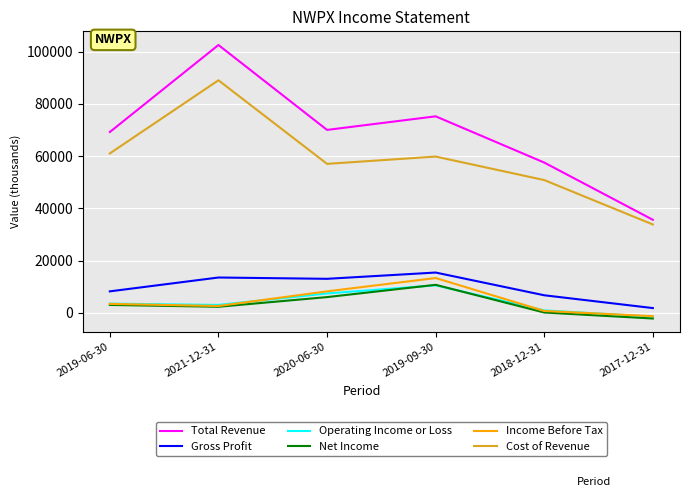

What is the maximum value for Net Income?

10700